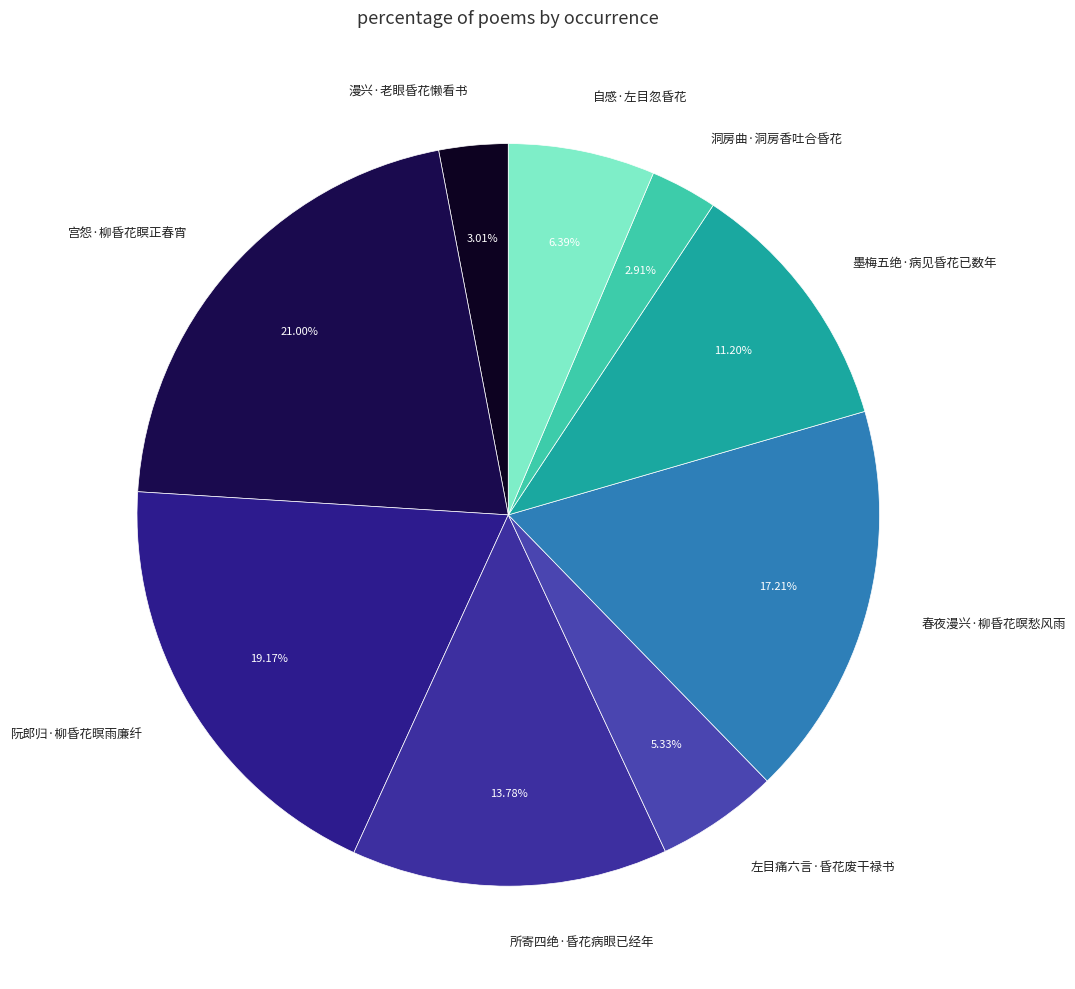

What percentage do 自感·左目忽昏花 and 春夜漫兴·柳昏花暝愁风雨 together represent?

23.6%